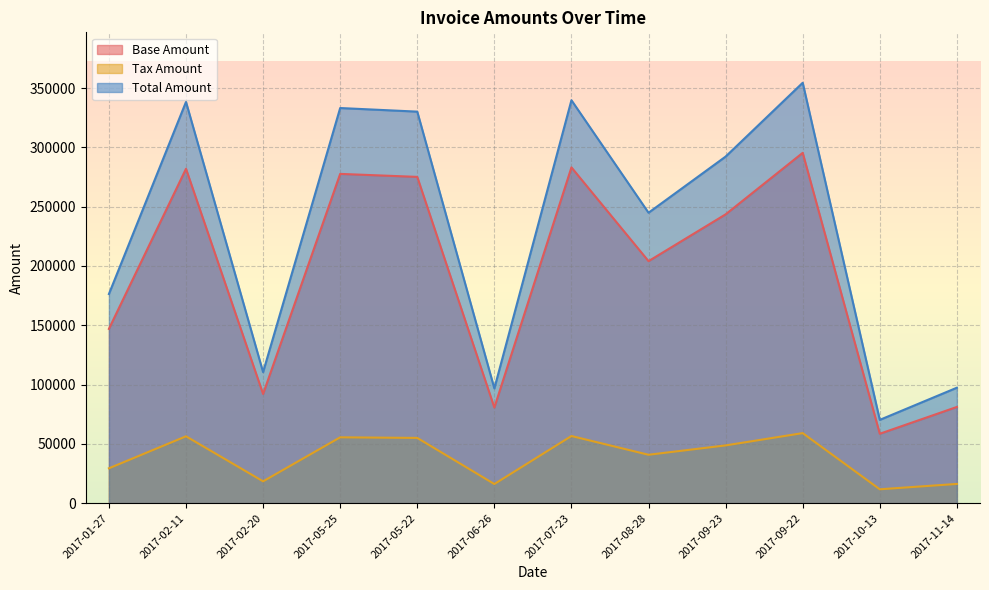

Rank the series by their maximum value, from lowest to highest.

Tax Amount, Base Amount, Total Amount